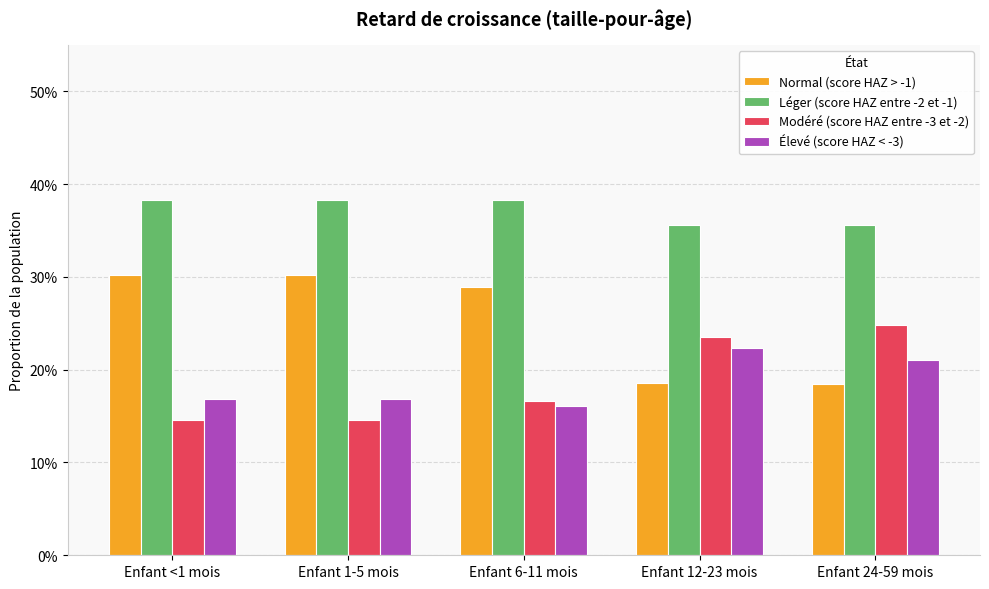

Are the bars grouped side by side (vs. stacked)?

Yes